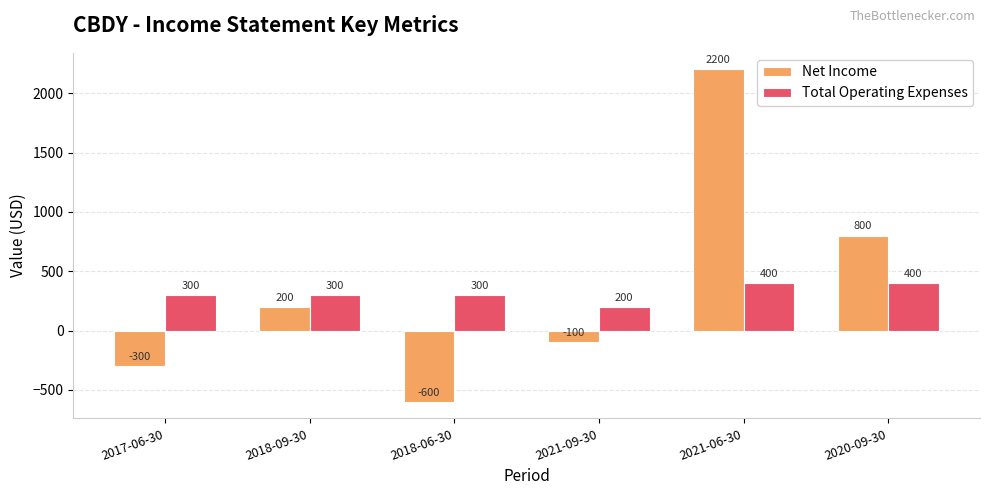

Between 2017-06-30 and 2021-09-30, which series saw the biggest shift?

Net Income